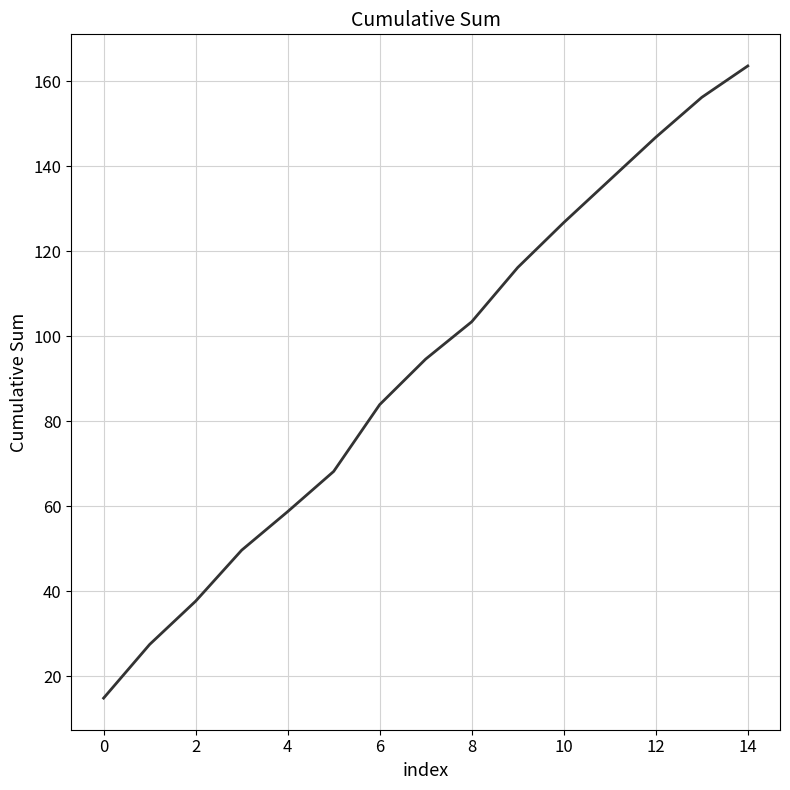

What is the difference between the maximum and minimum values?

148.8